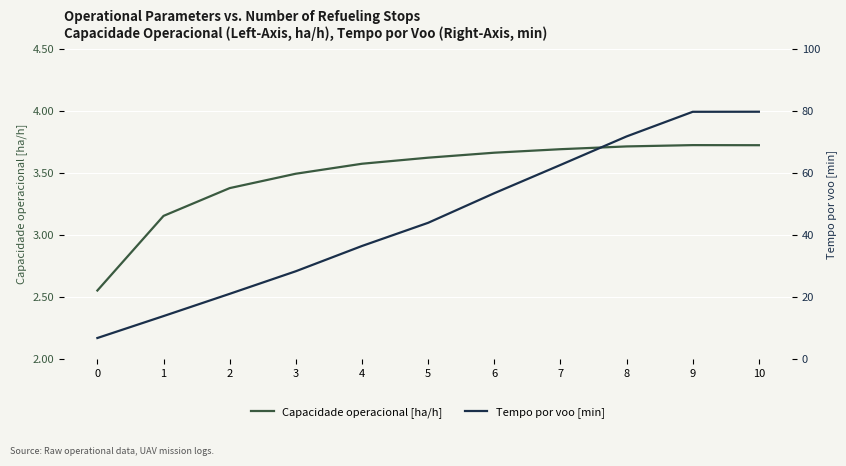

What is the smallest value displayed?

2.6